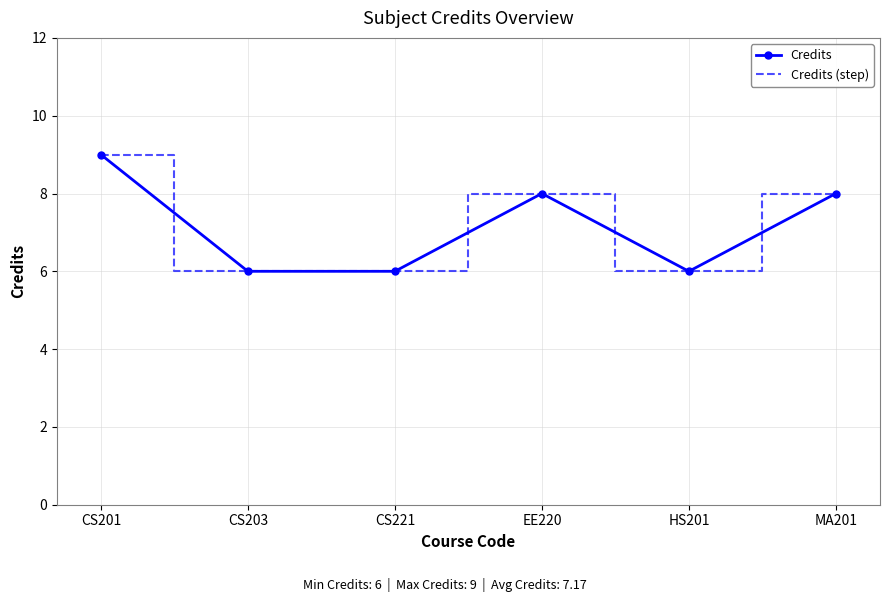

What is the sum of all Credits (step) values?

43